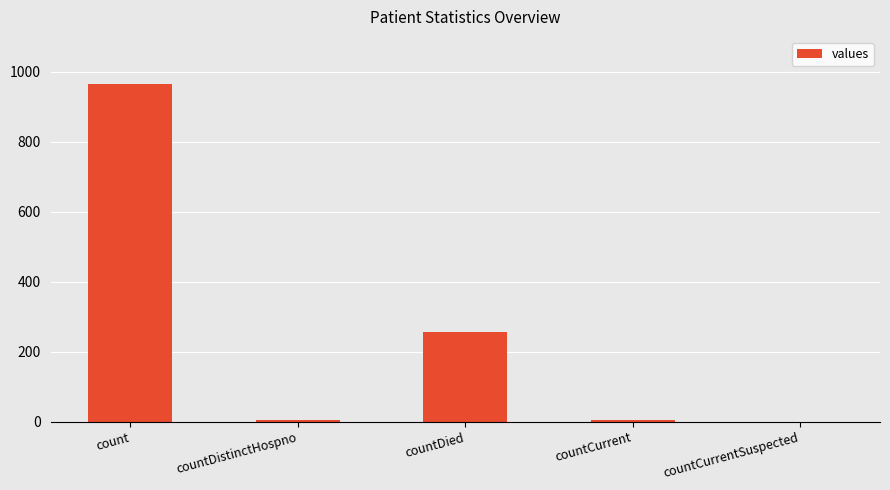

What is the sum of all values?

1232